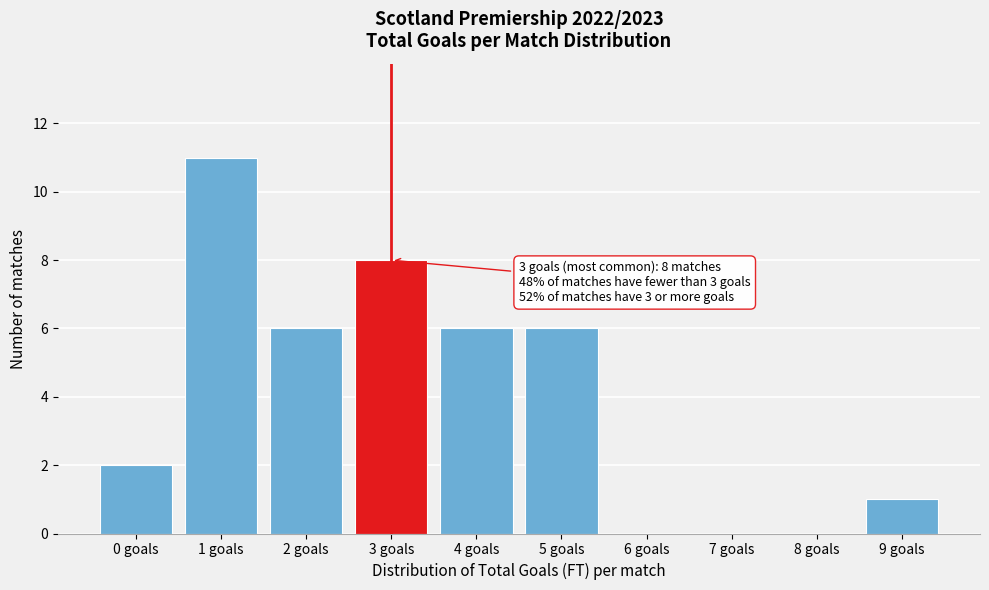

Reading left to right, list all the values displayed in this chart.

0 goals=2	1 goals=11	2 goals=6	3 goals=8	4 goals=6	5 goals=6	6 goals=0	7 goals=0	8 goals=0	9 goals=1